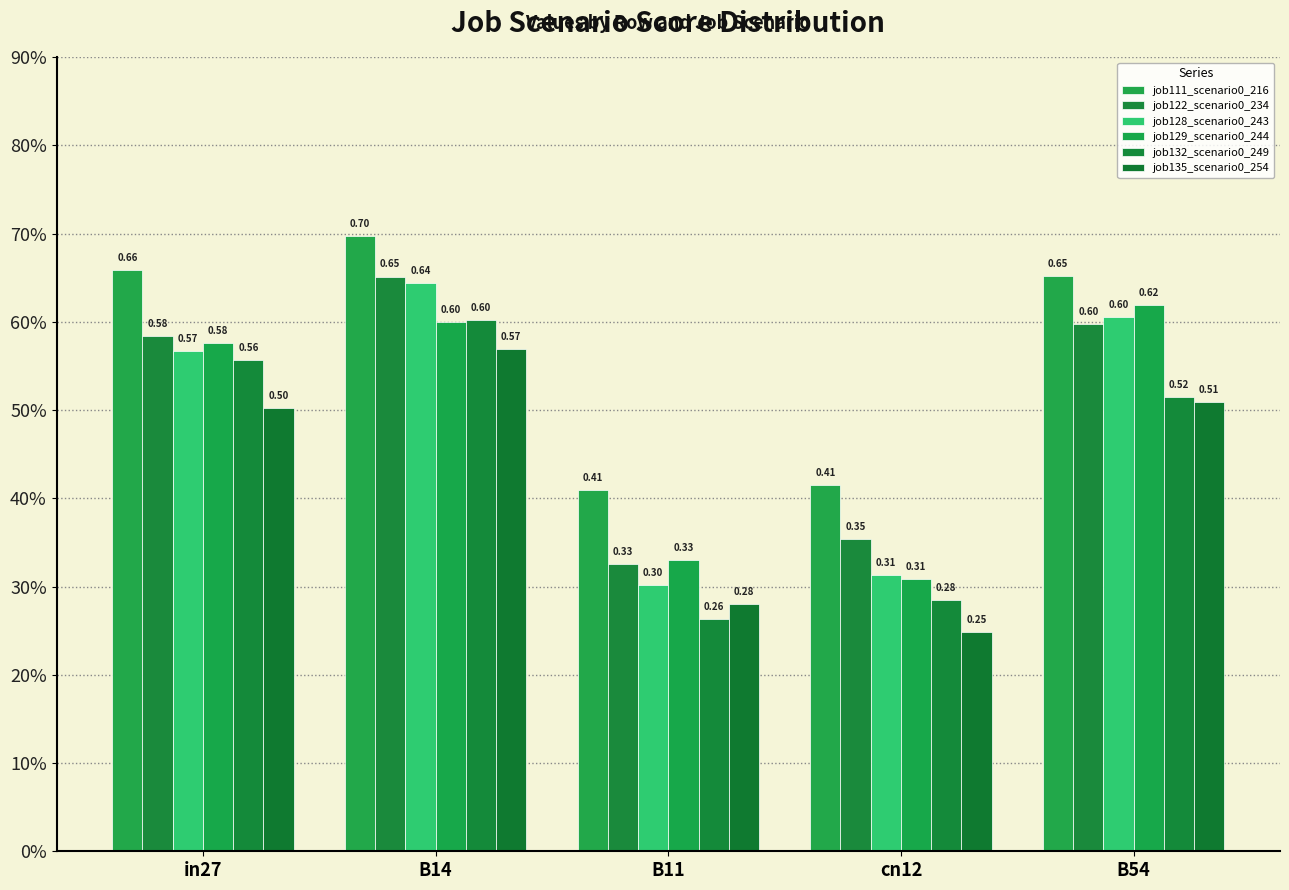

What are all the series names shown in the legend?

job111_scenario0_216, job122_scenario0_234, job128_scenario0_243, job129_scenario0_244, job132_scenario0_249, job135_scenario0_254